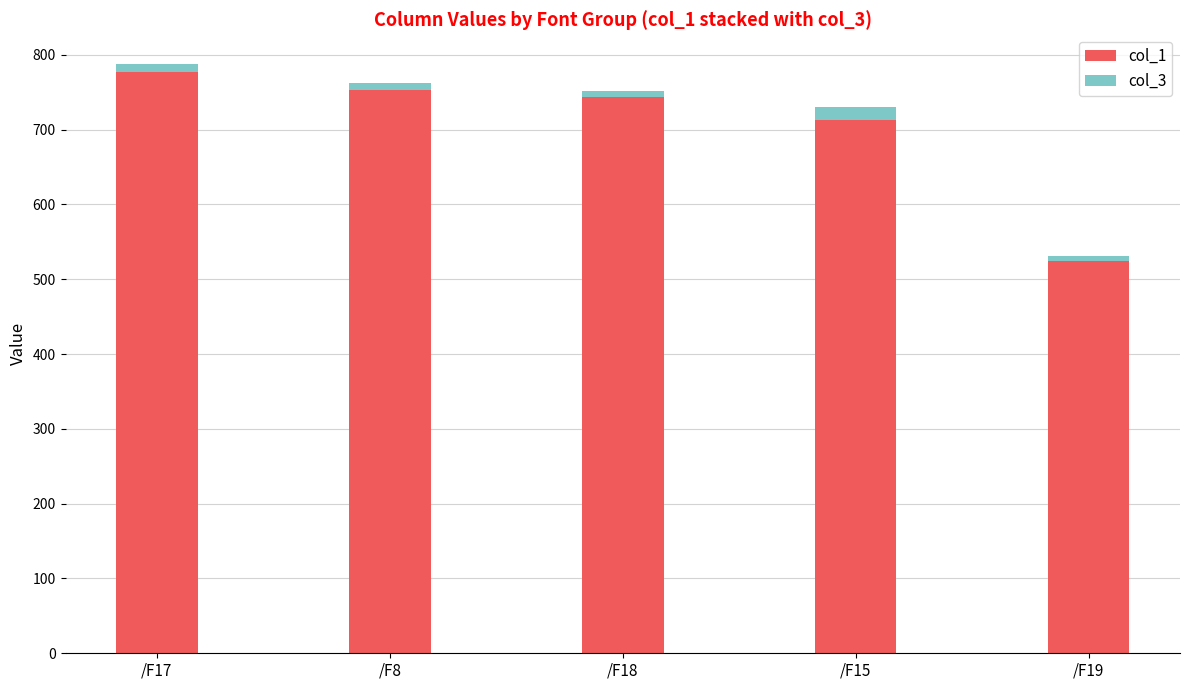

The col_1 series shows 777.5 at /F17. True or false?

True